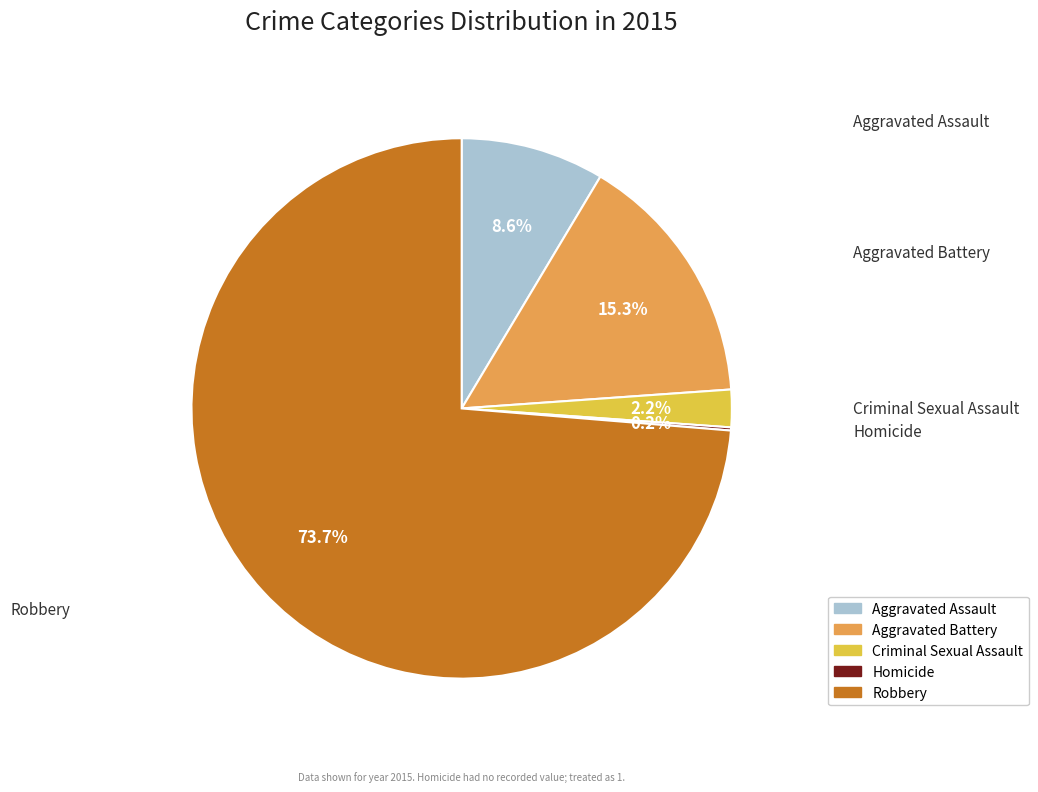

True or false: Aggravated Assault accounts for 2% of the total.

False